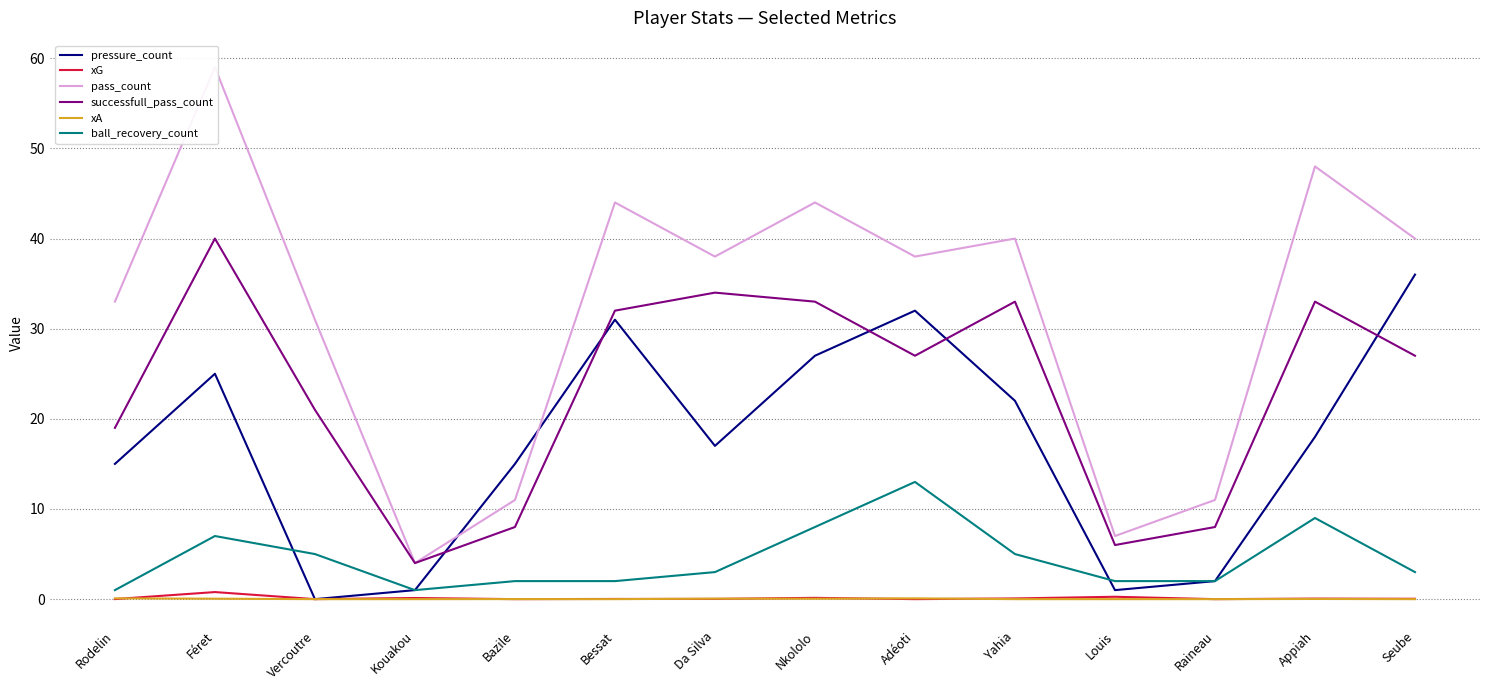

How many lines are shown in the chart?

6